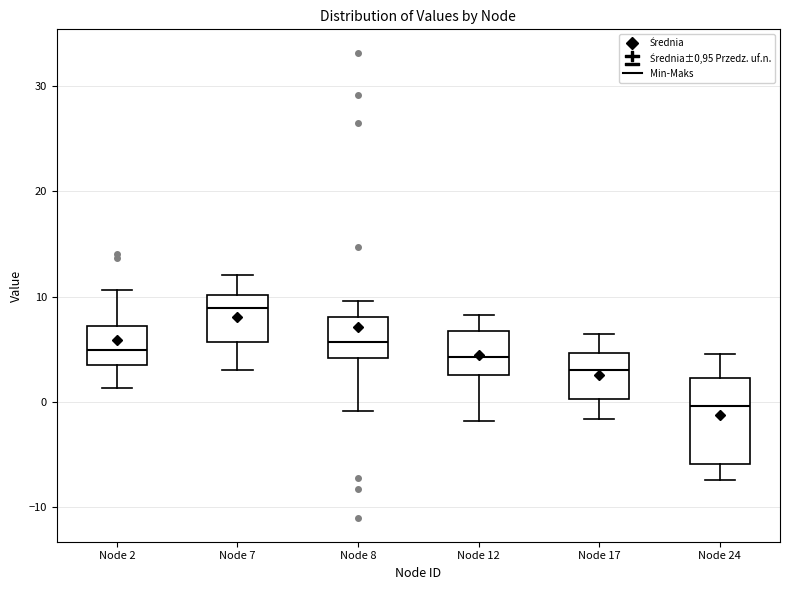

Where does the lower whisker of the box for Node 7 end on the y-axis? The values are not printed on the chart, so give them approximately, as read against the axis.

3